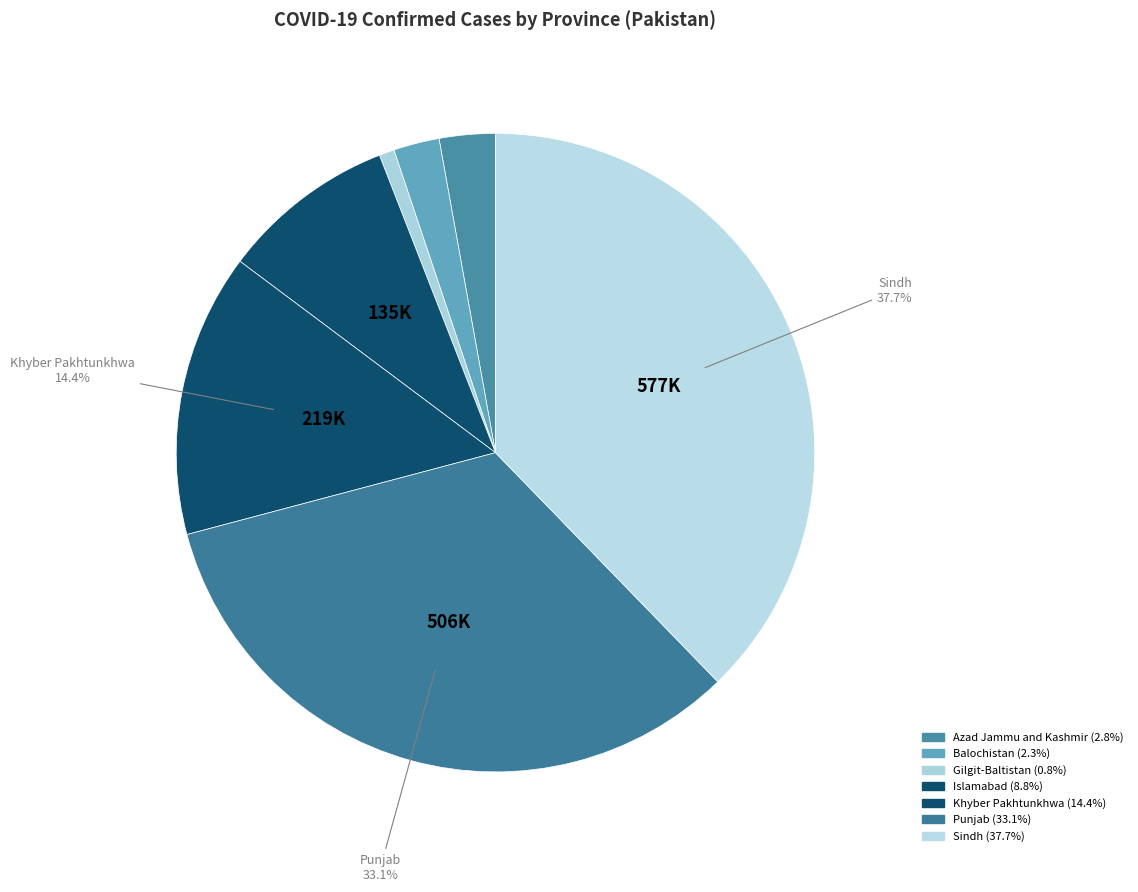

How many slices are in this pie chart?

7